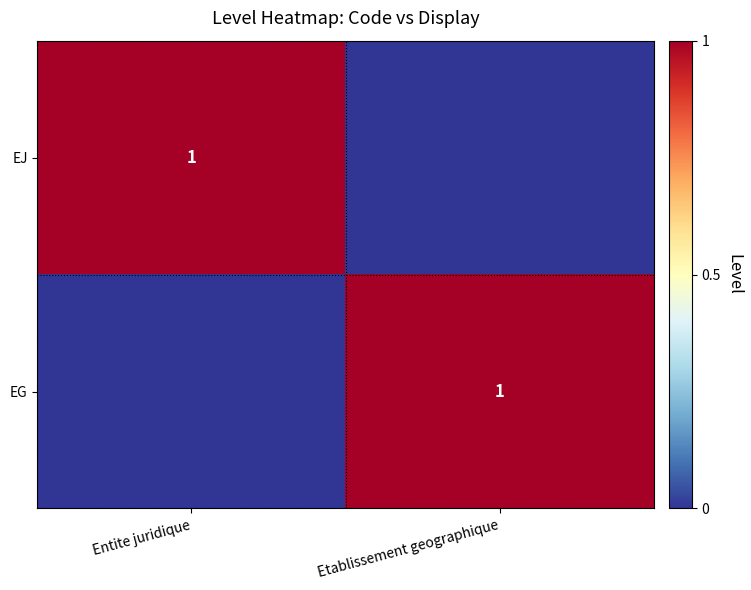

At which category is the sum across all series the highest?

Entite juridique